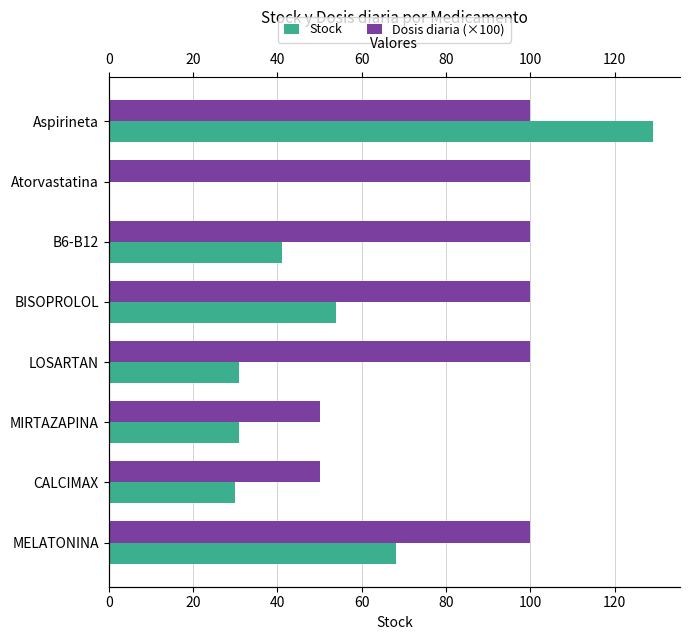

How many bars are there in each group?

2